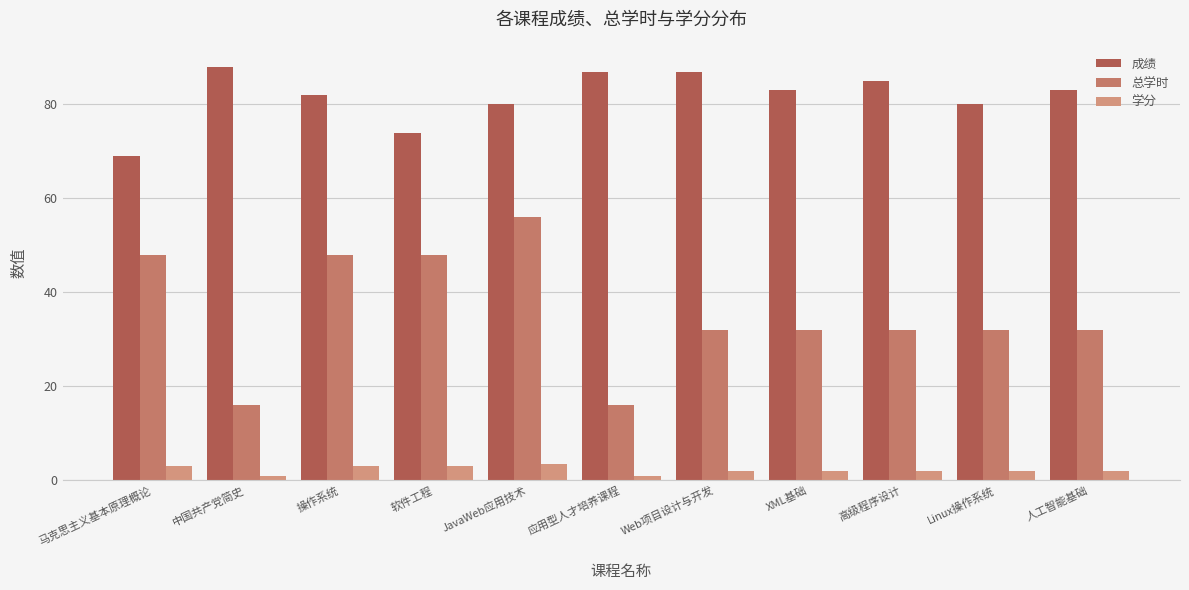

Reading left to right, extract all data points from this chart.

成绩: 马克思主义基本原理概论=69.0	中国共产党简史=88.0	操作系统=82.0	软件工程=74.0	JavaWeb应用技术=80.0	应用型人才培养课程=87.0	Web项目设计与开发=87.0	XML基础=83.0	高级程序设计=85.0	Linux操作系统=80.0	人工智能基础=83.0
总学时: 马克思主义基本原理概论=48.0	中国共产党简史=16.0	操作系统=48.0	软件工程=48.0	JavaWeb应用技术=56.0	应用型人才培养课程=16.0	Web项目设计与开发=32.0	XML基础=32.0	高级程序设计=32.0	Linux操作系统=32.0	人工智能基础=32.0
学分: 马克思主义基本原理概论=3.0	中国共产党简史=1.0	操作系统=3.0	软件工程=3.0	JavaWeb应用技术=3.5	应用型人才培养课程=1.0	Web项目设计与开发=2.0	XML基础=2.0	高级程序设计=2.0	Linux操作系统=2.0	人工智能基础=2.0